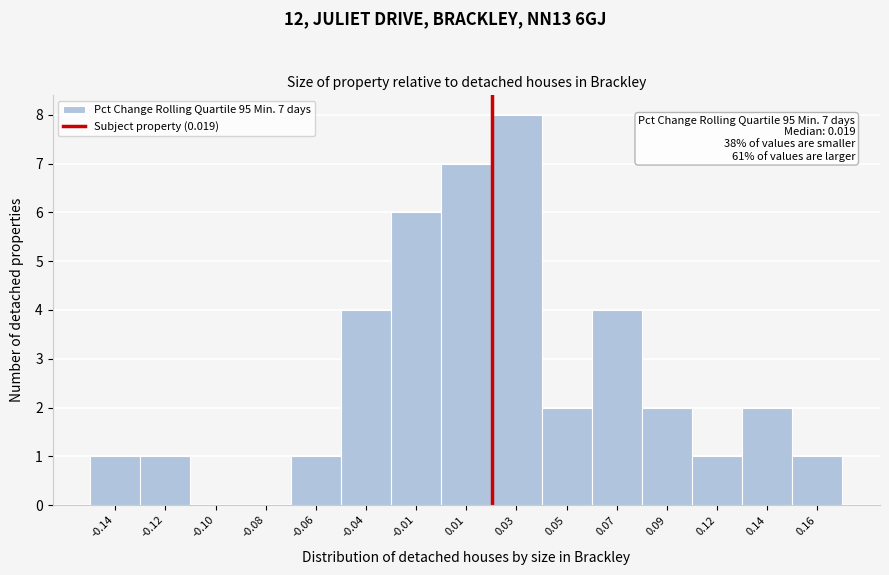

Reading left to right, extract all data points from this chart.

-0.14=1	-0.12=1	-0.10=0	-0.08=0	-0.06=1	-0.04=4	-0.01=6	0.01=7	0.03=8	0.05=2	0.07=4	0.09=2	0.12=1	0.14=2	0.16=1